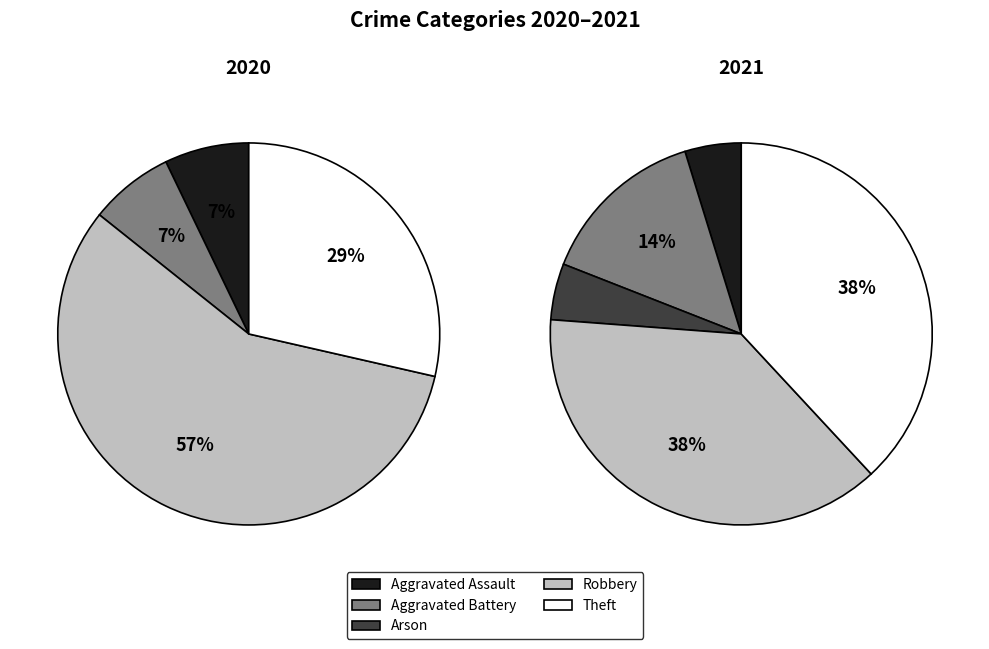

What percentage is the Robbery slice, to the nearest percent?

57%